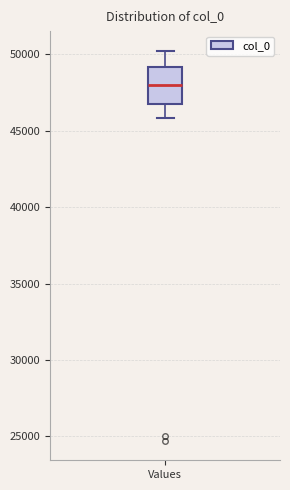

Transcribe this box plot: give where the median line is, the range the box spans, and where the two whiskers end, as read against the y-axis. The values are not printed on the chart, so give them approximately, as read against the axis.

median 48000, box 47000 to 49000, whiskers 46000 to 50000